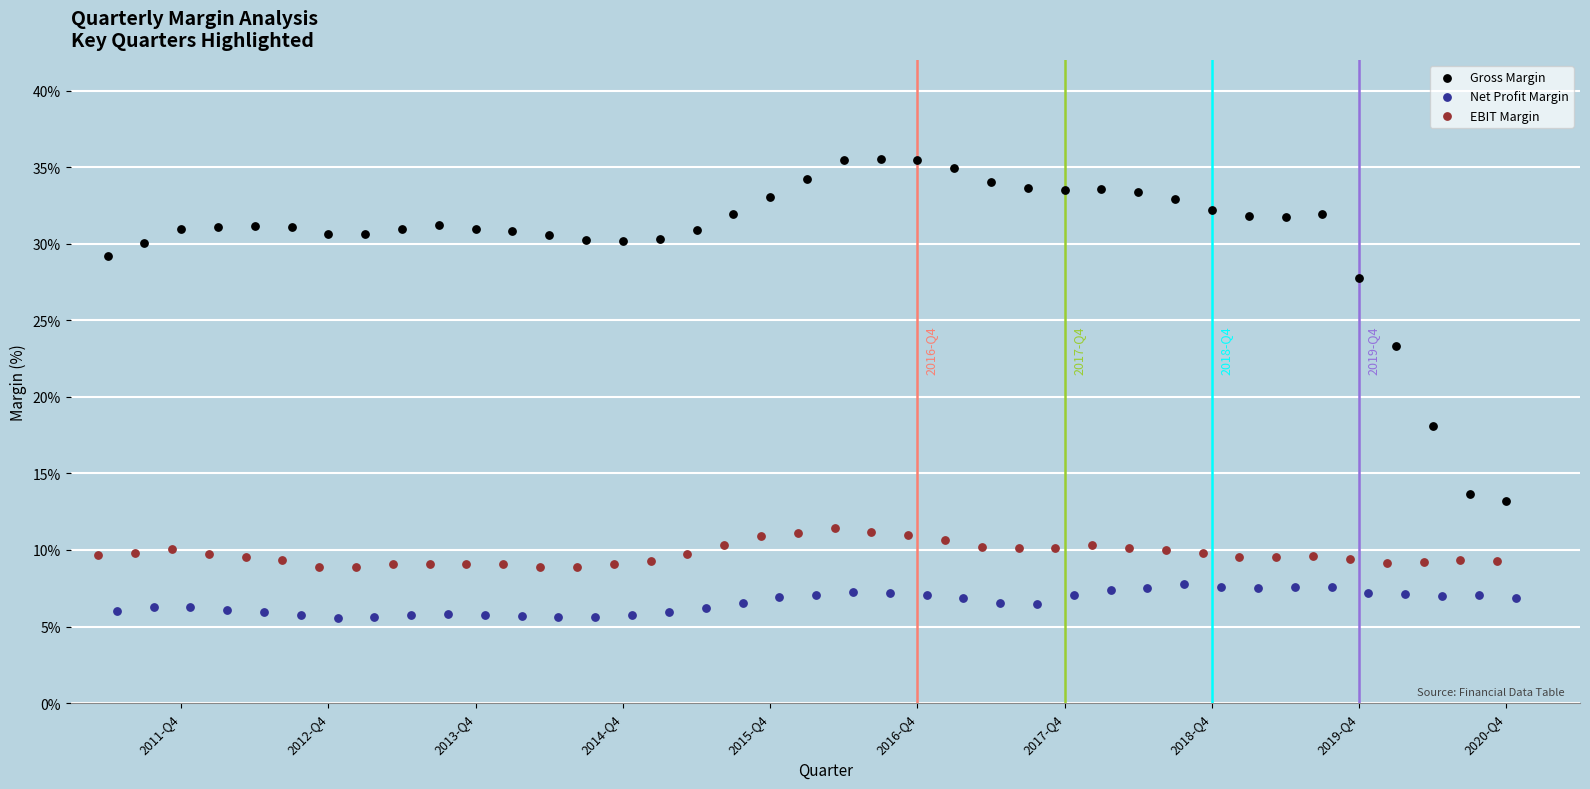

What are all the series names shown in the legend?

Gross Margin, Net Profit Margin, EBIT Margin